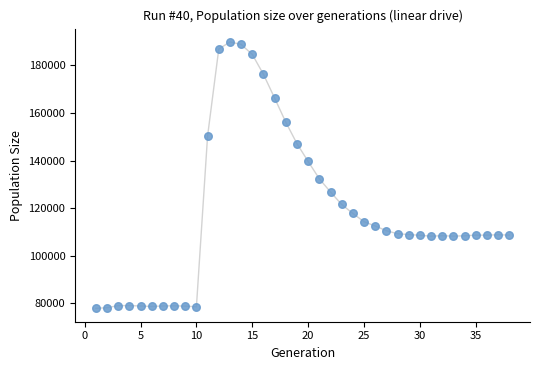

What is the range of Y values (max minus min)?

112177